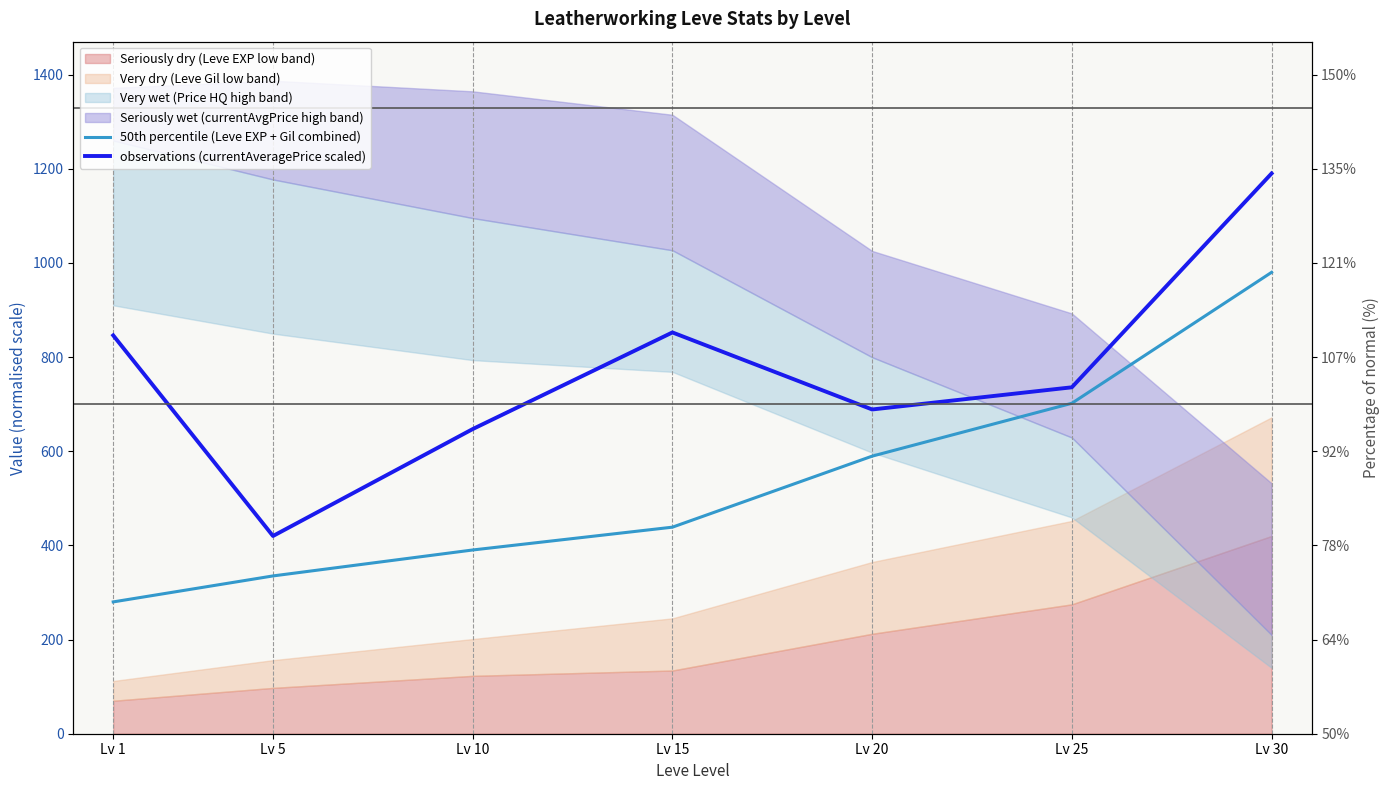

How many lines are shown in the chart?

2